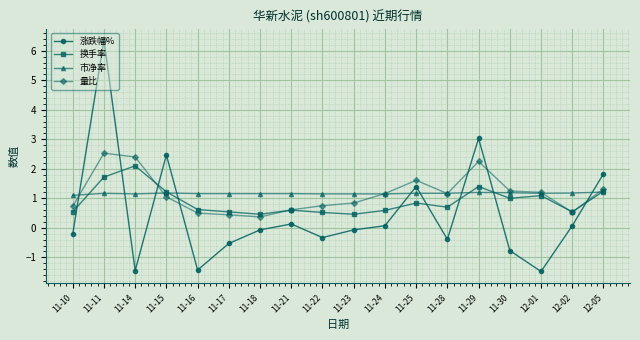

Which label corresponds to the largest value in the chart?

11-11